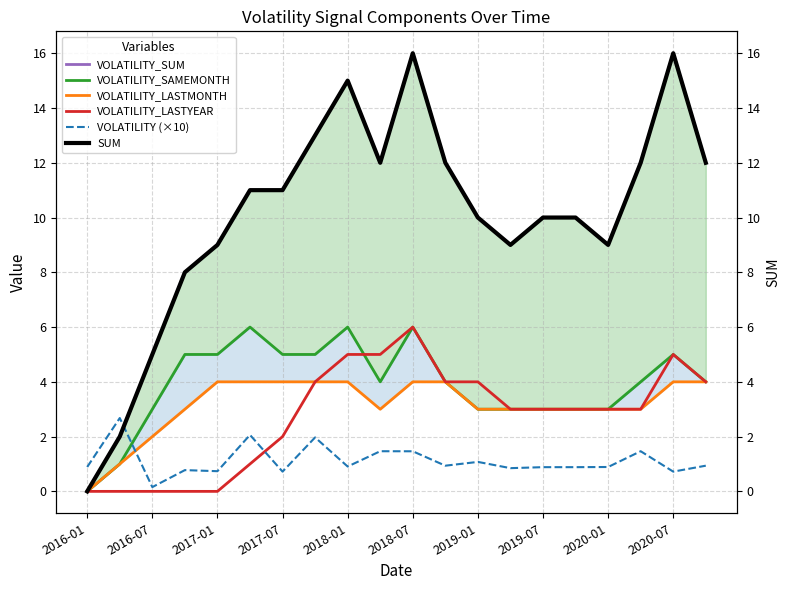

Rank the series at 11 from highest to lowest value.

VOLATILITY_SUM, SUM, VOLATILITY_SAMEMONTH, VOLATILITY_LASTMONTH, VOLATILITY_LASTYEAR, VOLATILITY (×10)